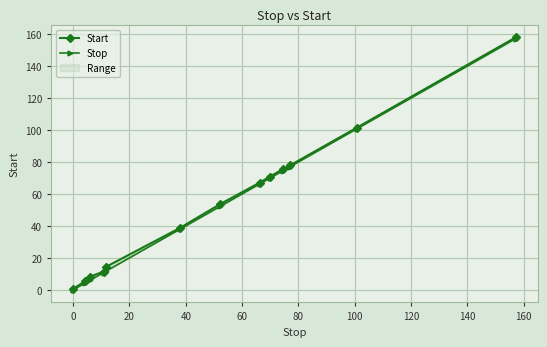

True or false: Start and Stop cross at least once.

False